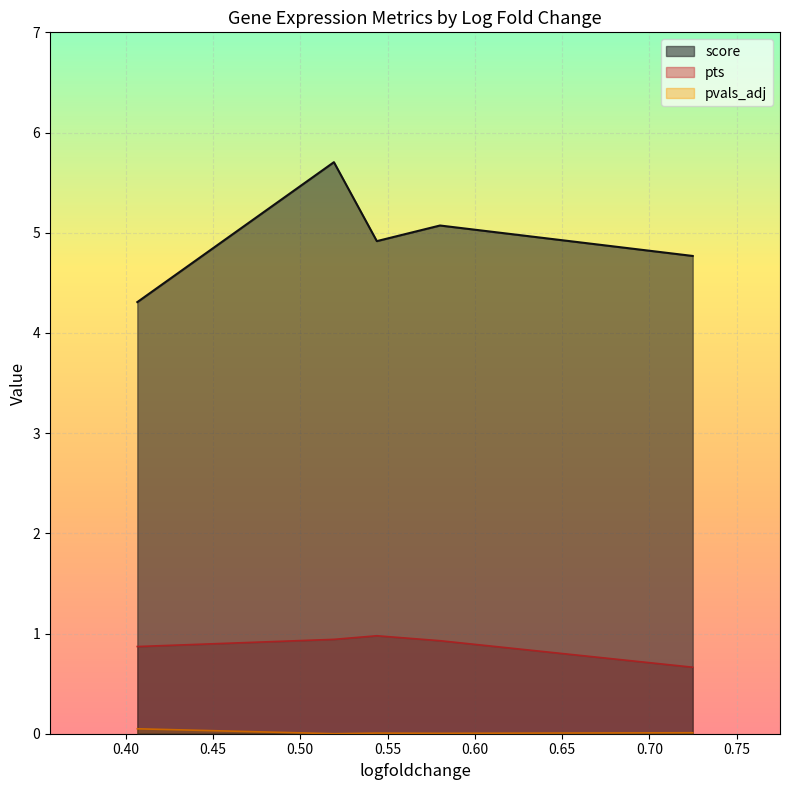

What is the lowest value of the score series?

4.3